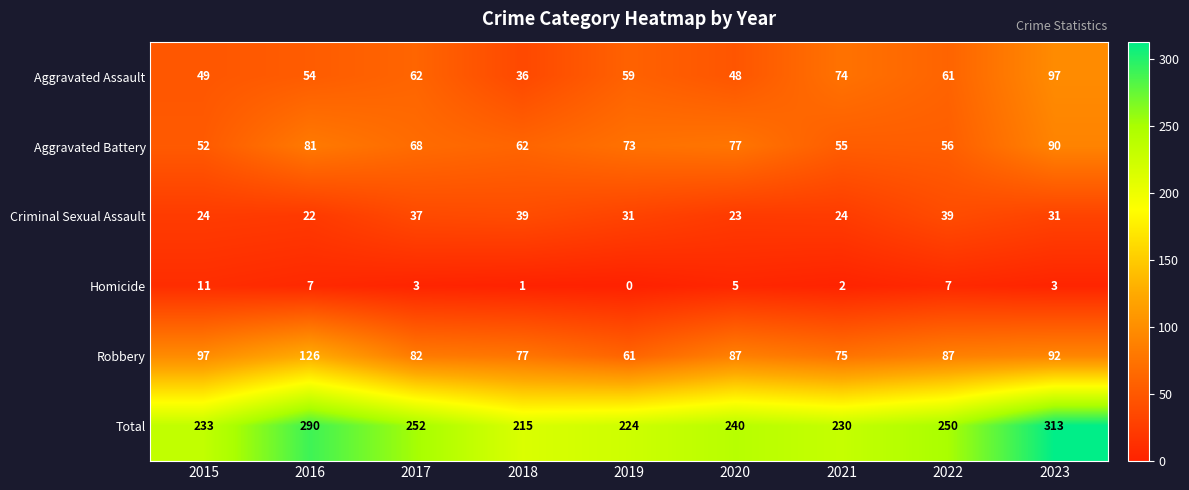

At which label is Aggravated Battery closest to 71?

2019